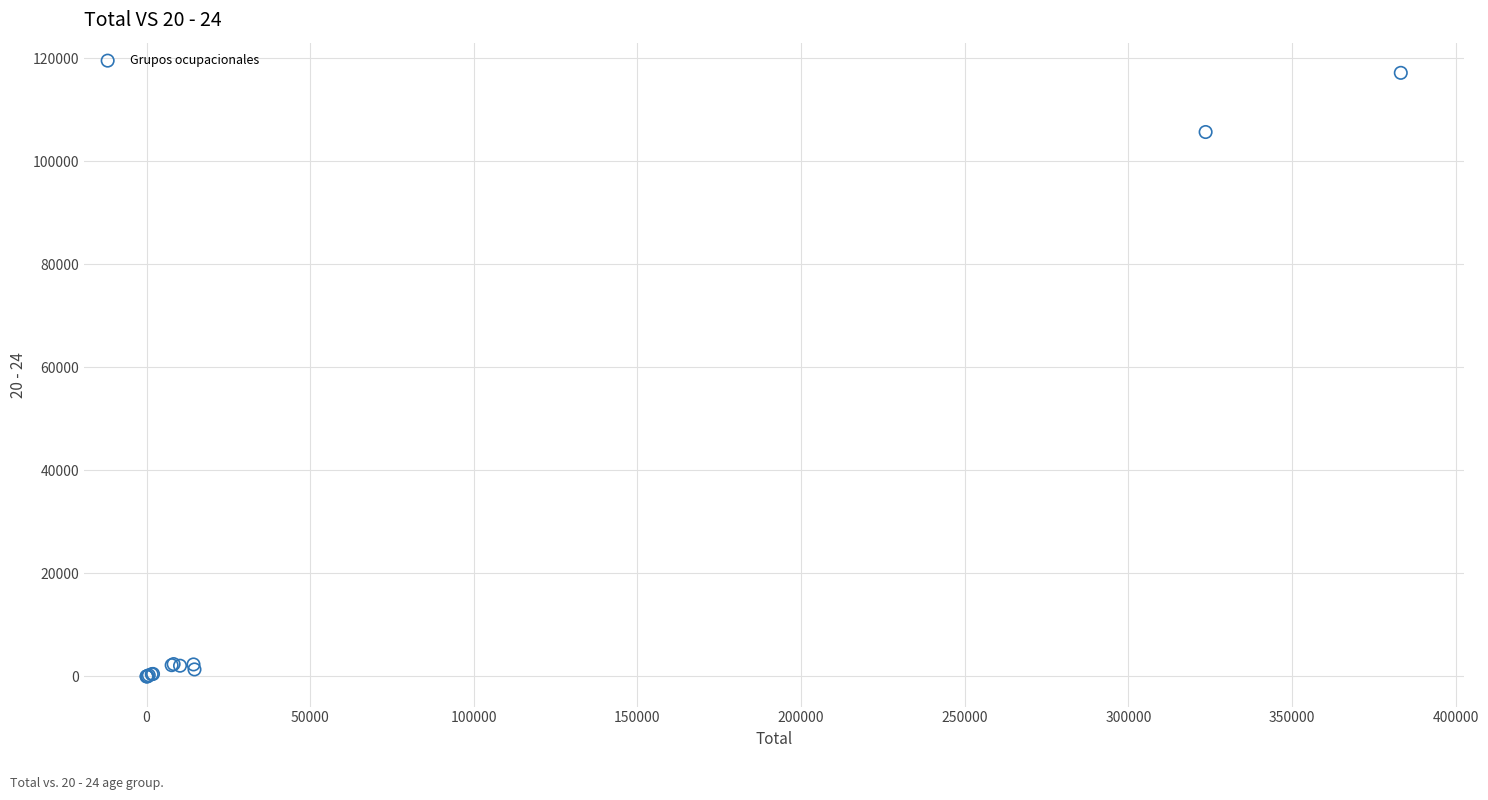

What Y value in the scatter plot is closest to 58563?

105641